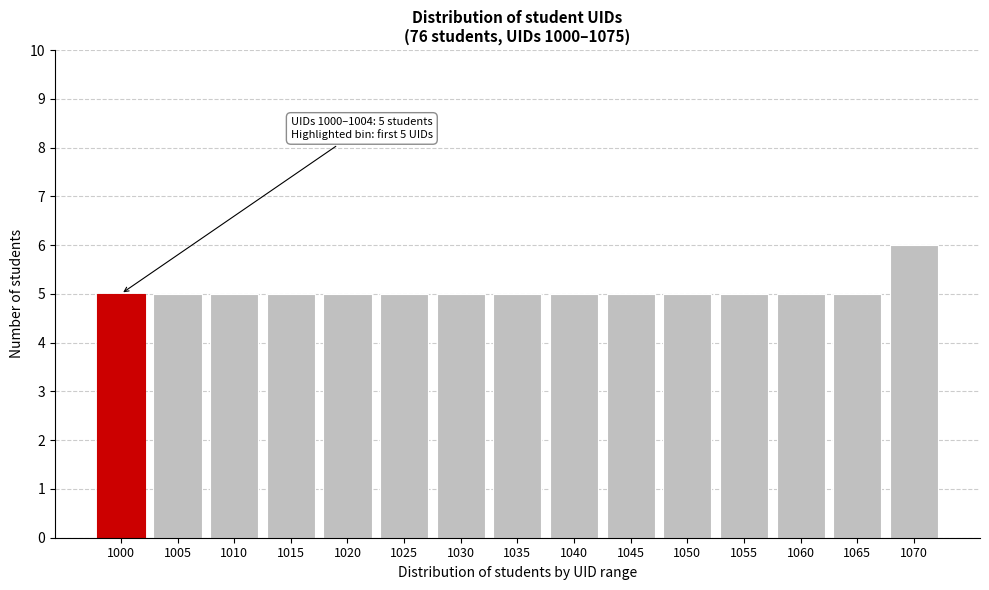

Reading right to left, list all the values displayed in this chart.

6	5	5	5	5	5	5	5	5	5	5	5	5	5	5